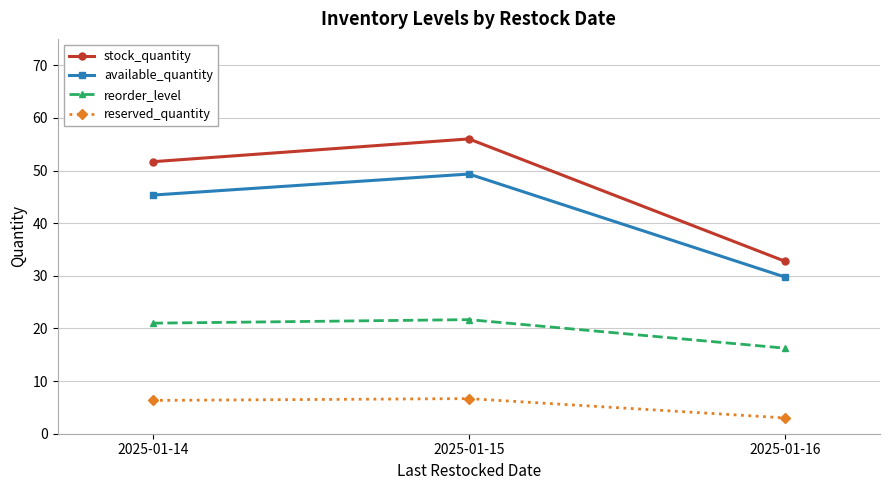

What is the value of the available_quantity point at the 3rd from the left?

29.8